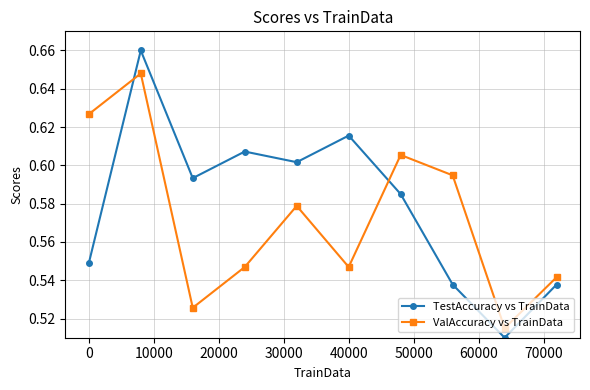

At how many categories does at least one series exceed 0?

10